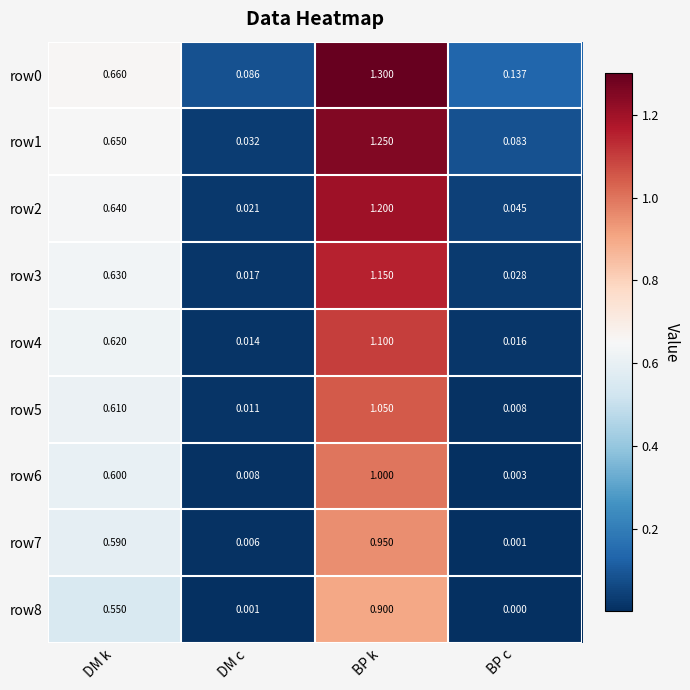

What is the maximum value shown in the chart?

1.3